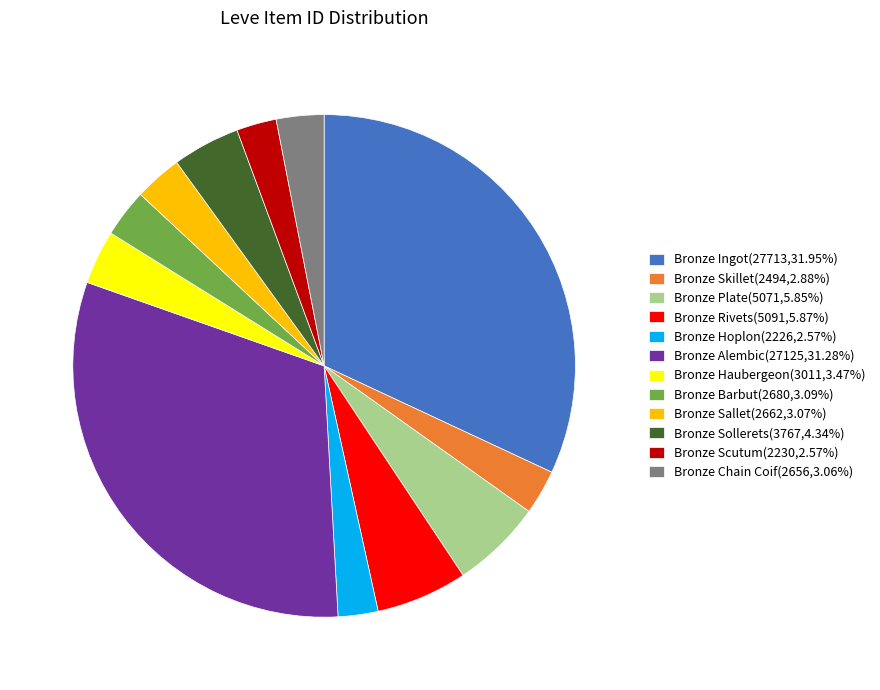

What is the ratio of the value at Bronze Sallet to the value at Bronze Ingot?

0.1